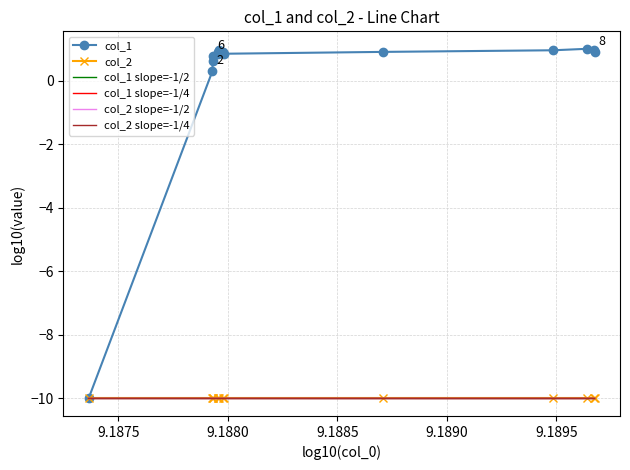

True or false: col_2 and col_1 cross at least once.

False